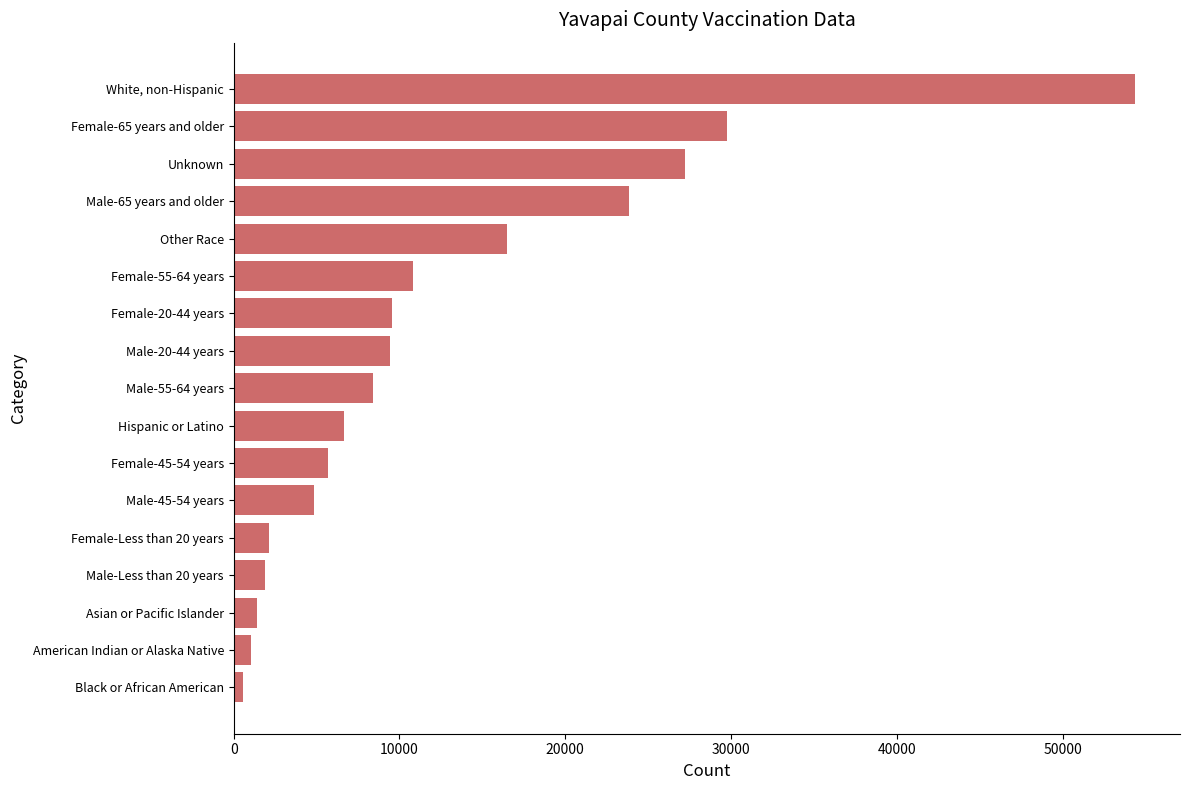

Is it true that the value at Other Race is 16472?

True